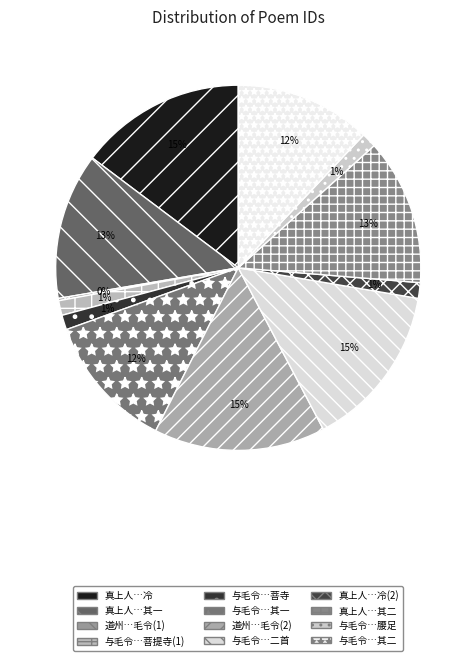

Count the number of slices in the pie.

12